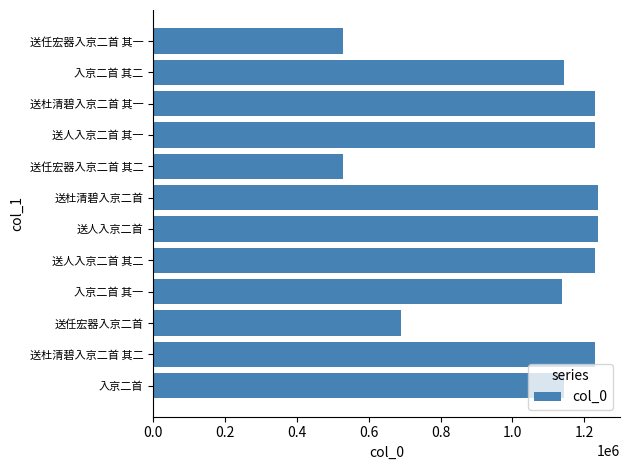

At which label is the value closest to 883041?

送任宏器入京二首